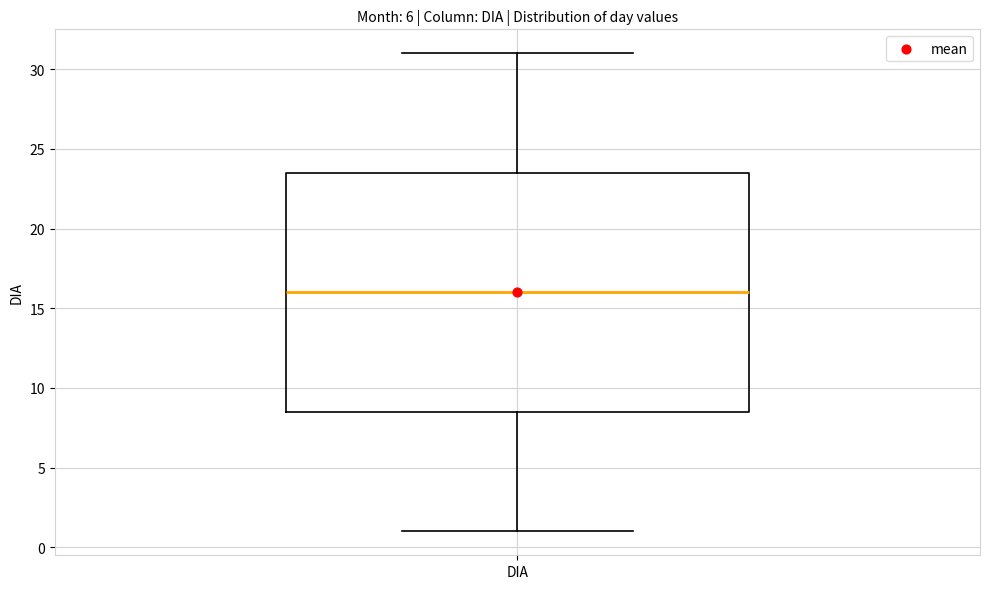

Transcribe this box plot: give where the median line is, the range the box spans, and where the two whiskers end, as read against the y-axis. The values are not printed on the chart, so give them approximately, as read against the axis.

median 16.0, box 8.5 to 23.5, whiskers 1.0 to 31.0